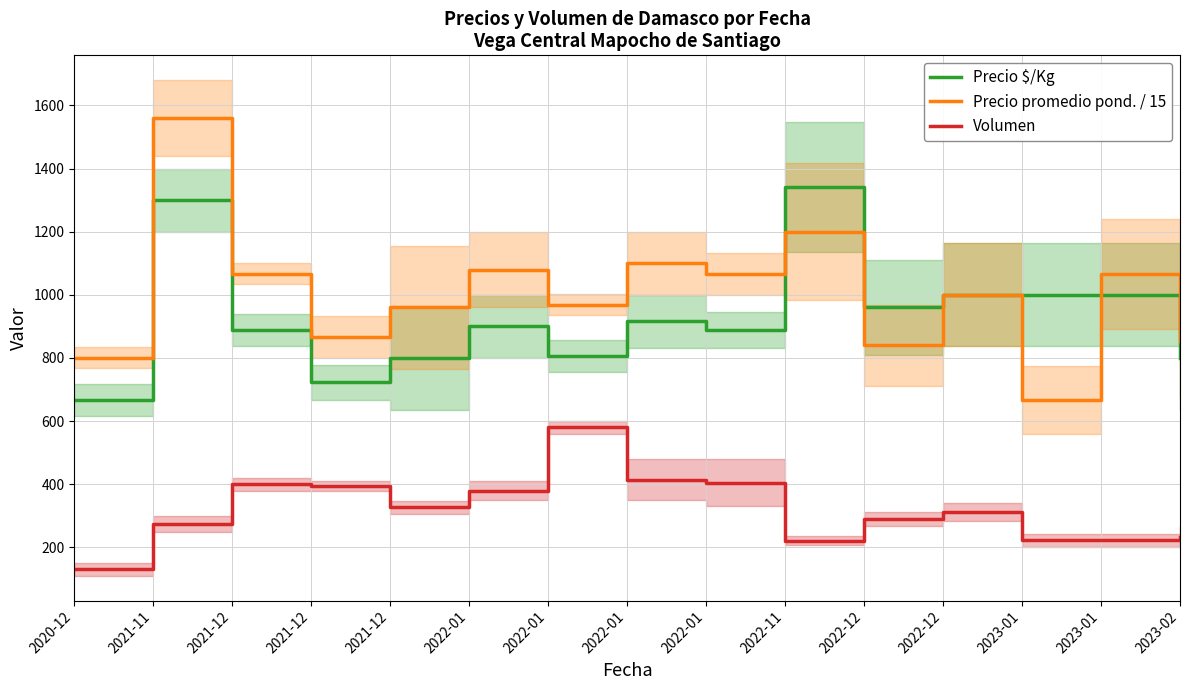

The Precio $/Kg series shows 1272.2 at 2021-12. True or false?

False